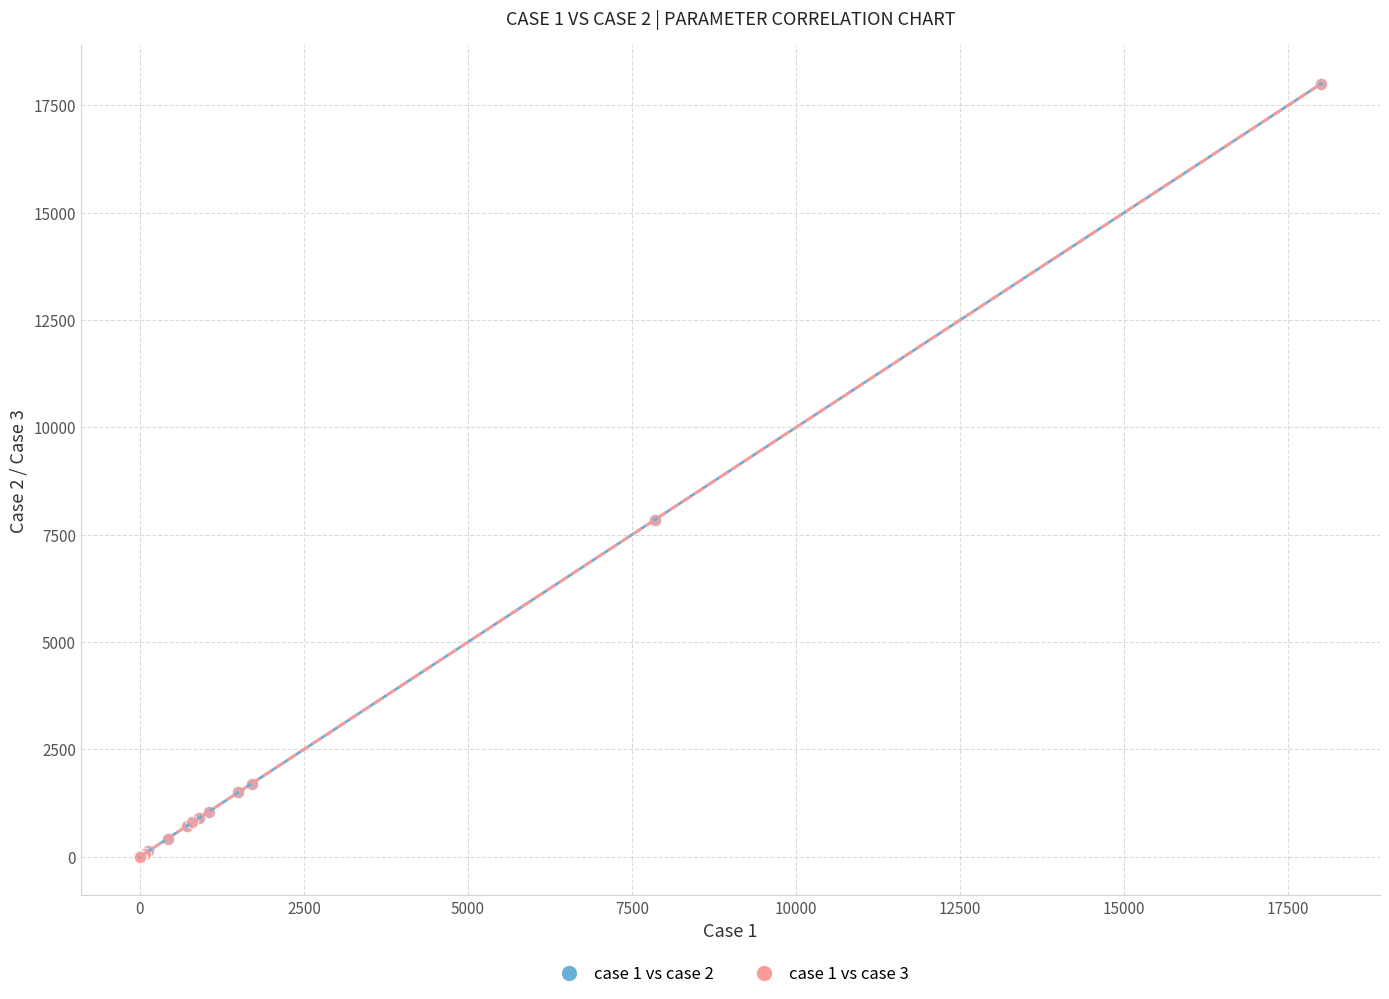

What are all the series names shown in the legend?

case 1 vs case 2, case 1 vs case 3